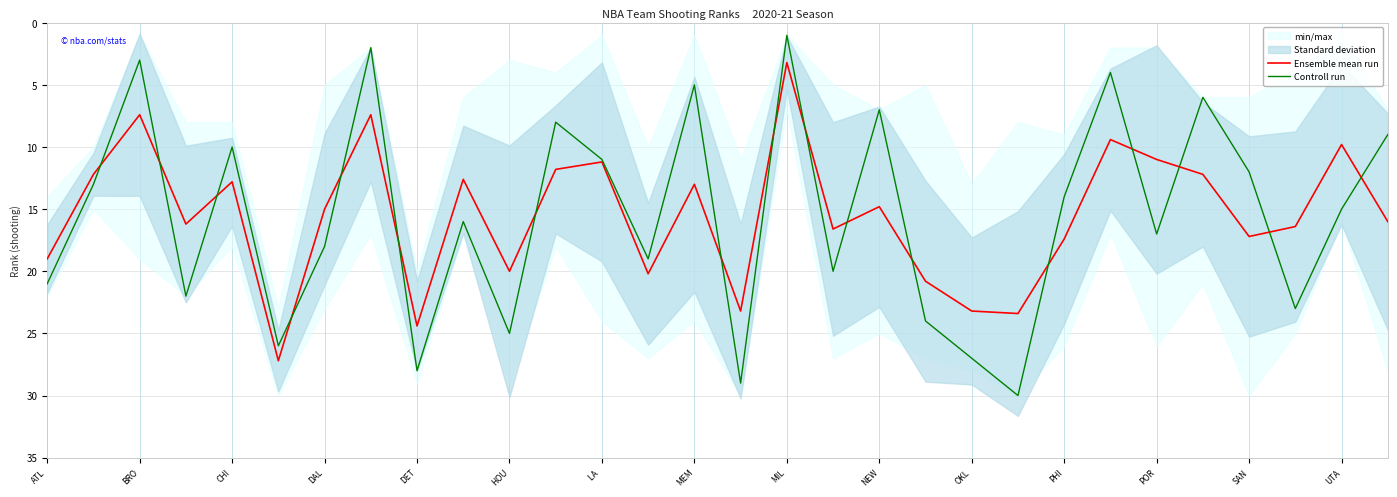

What is the greatest value displayed?

30.0